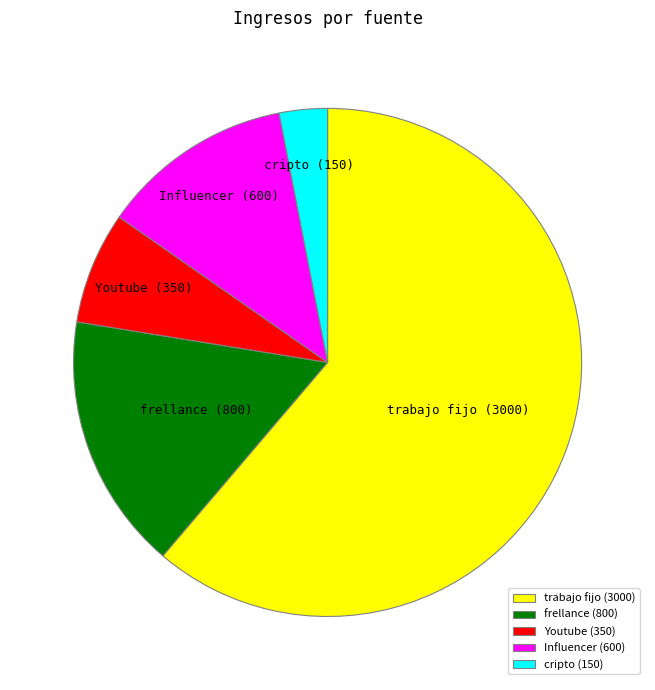

The trabajo fijo slice represents 61% of the pie. True or false?

True